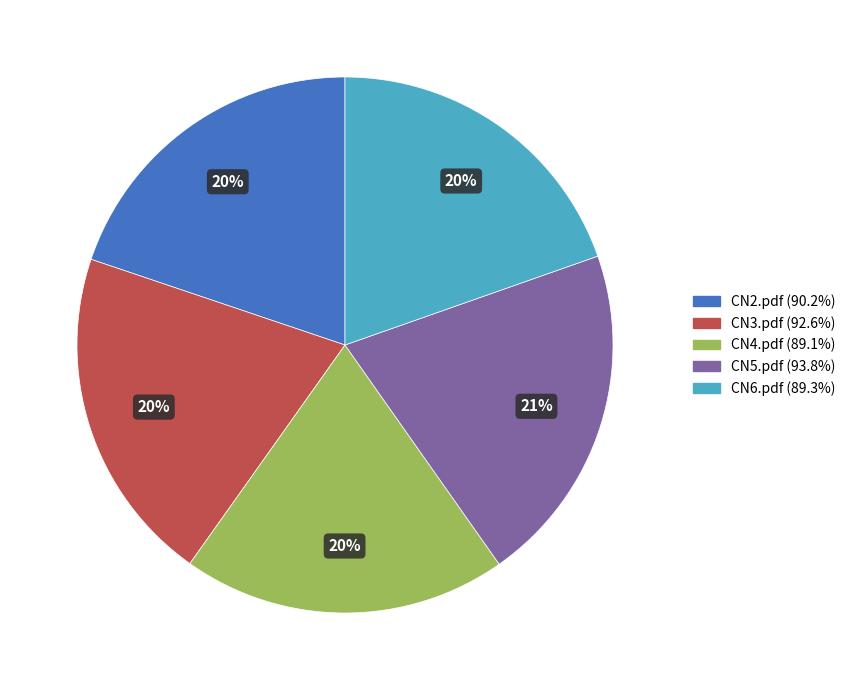

How many segments does this pie chart have?

5